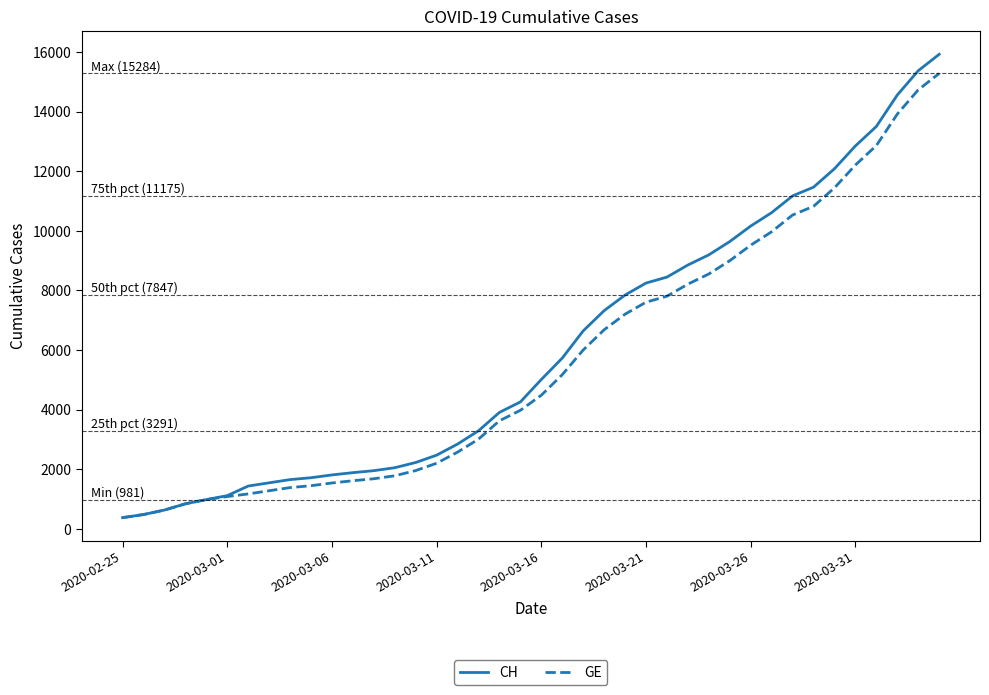

Which series has the widest spread of values?

CH